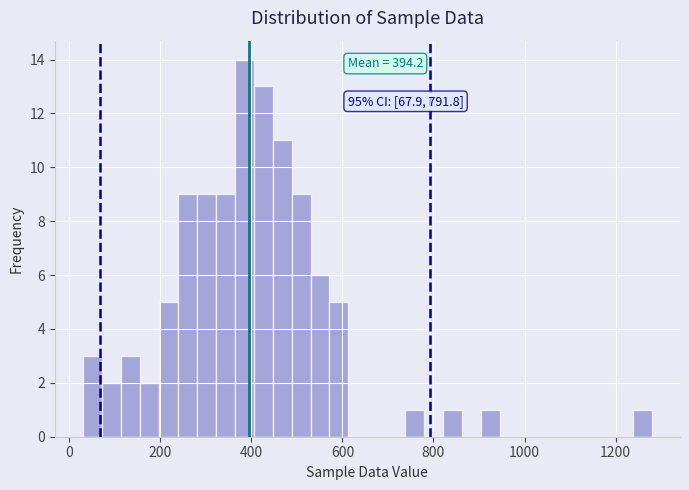

Around what value on the x-axis is the tallest bar? Give the approximate position of its centre, as read against the axis.

380